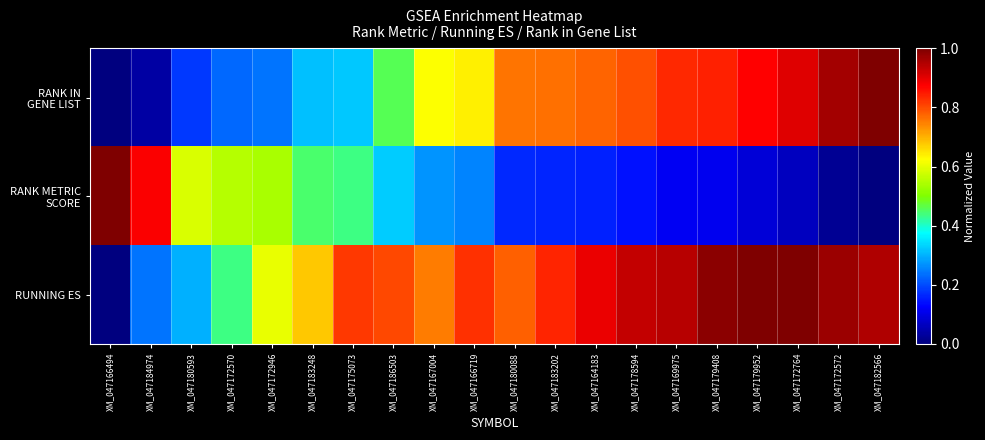

Rank the series by their average value, from highest to lowest.

RUNNING ES, RANK IN GENE LIST, RANK METRIC SCORE